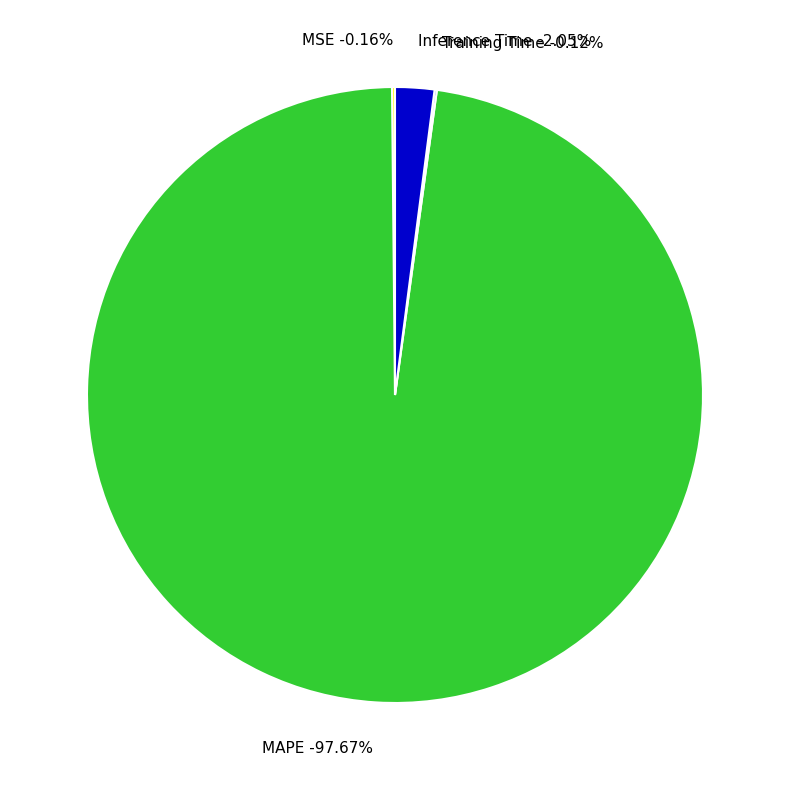

Does any single category account for the majority?

Yes